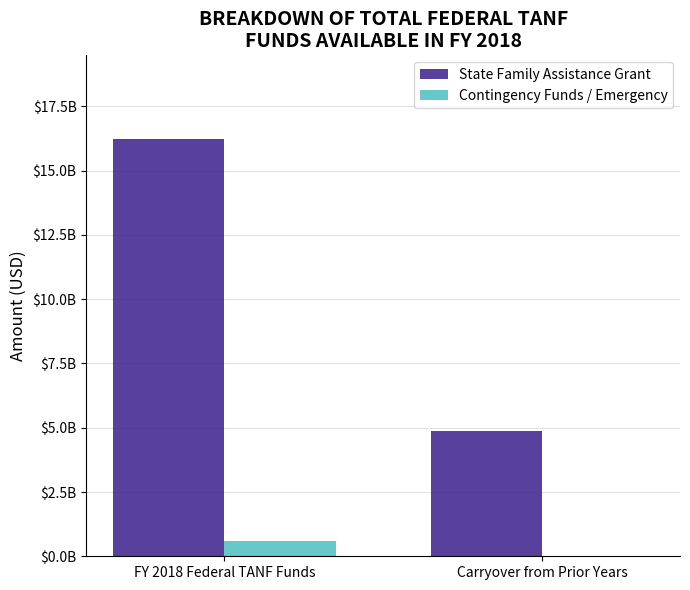

Is it true that State Family Assistance Grant equals 4855063816 at Carryover from Prior Years?

True